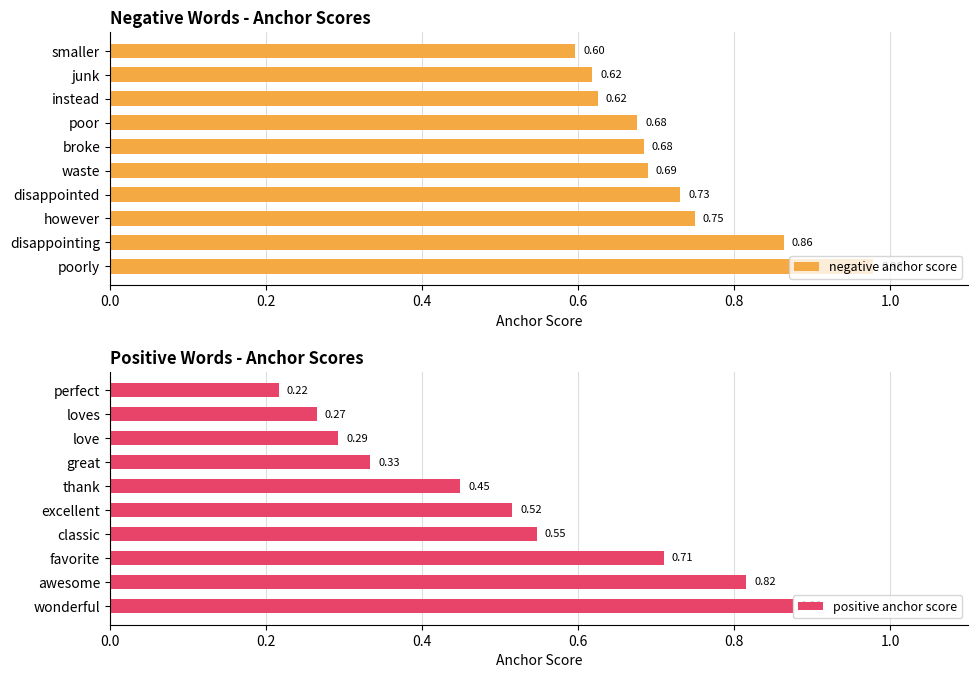

At which label does negative anchor score reach its peak?

poorly